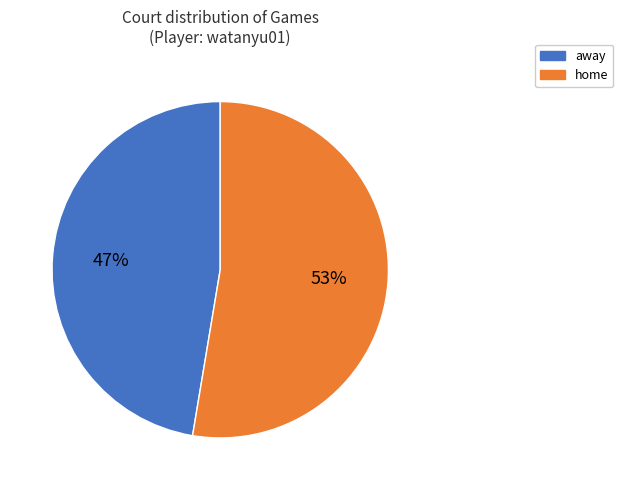

True or false: home accounts for 53% of the total.

True